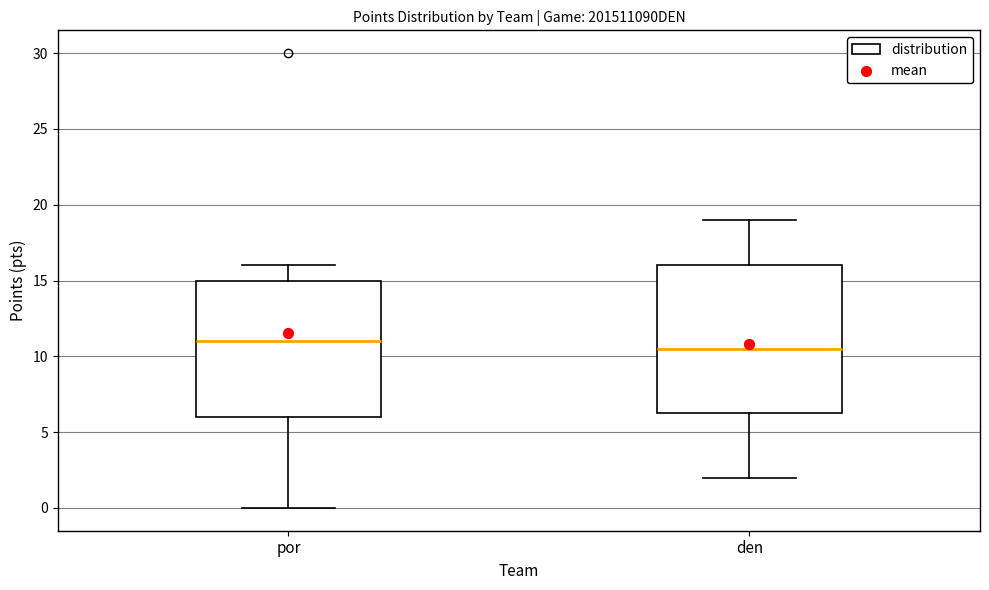

Which box is the tallest, from its lower edge to its upper edge?

den